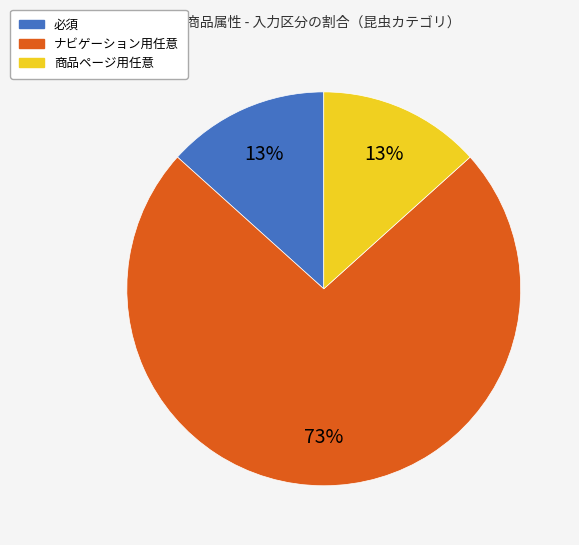

Combined, do 商品ページ用任意 and ナビゲーション用任意 account for over 50%?

Yes